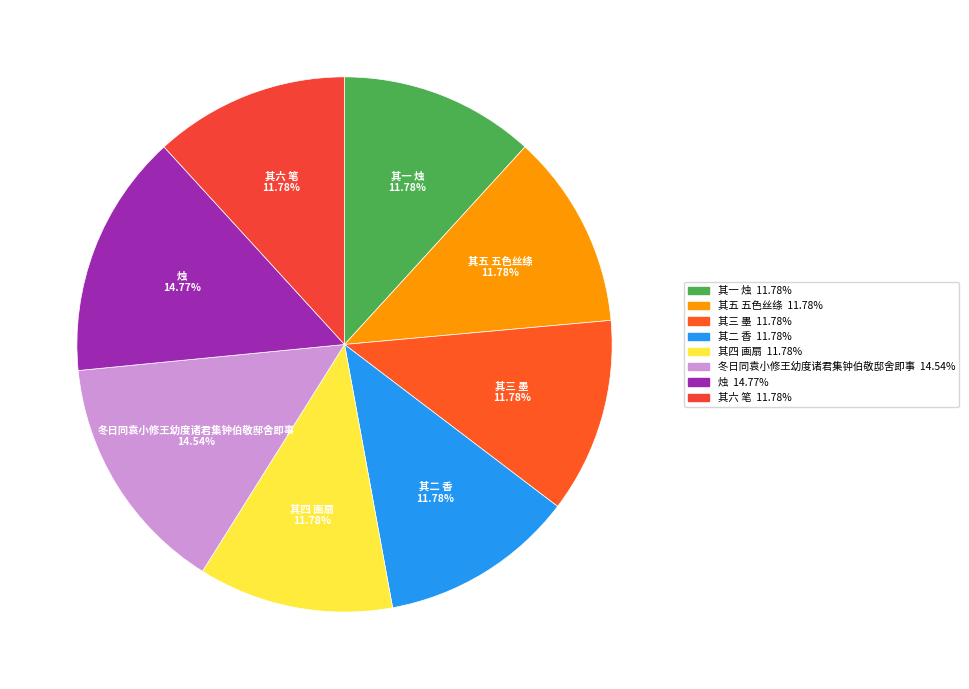

Approximately how many times larger is the value at 其三 墨 compared to 其六 笔?

1.0